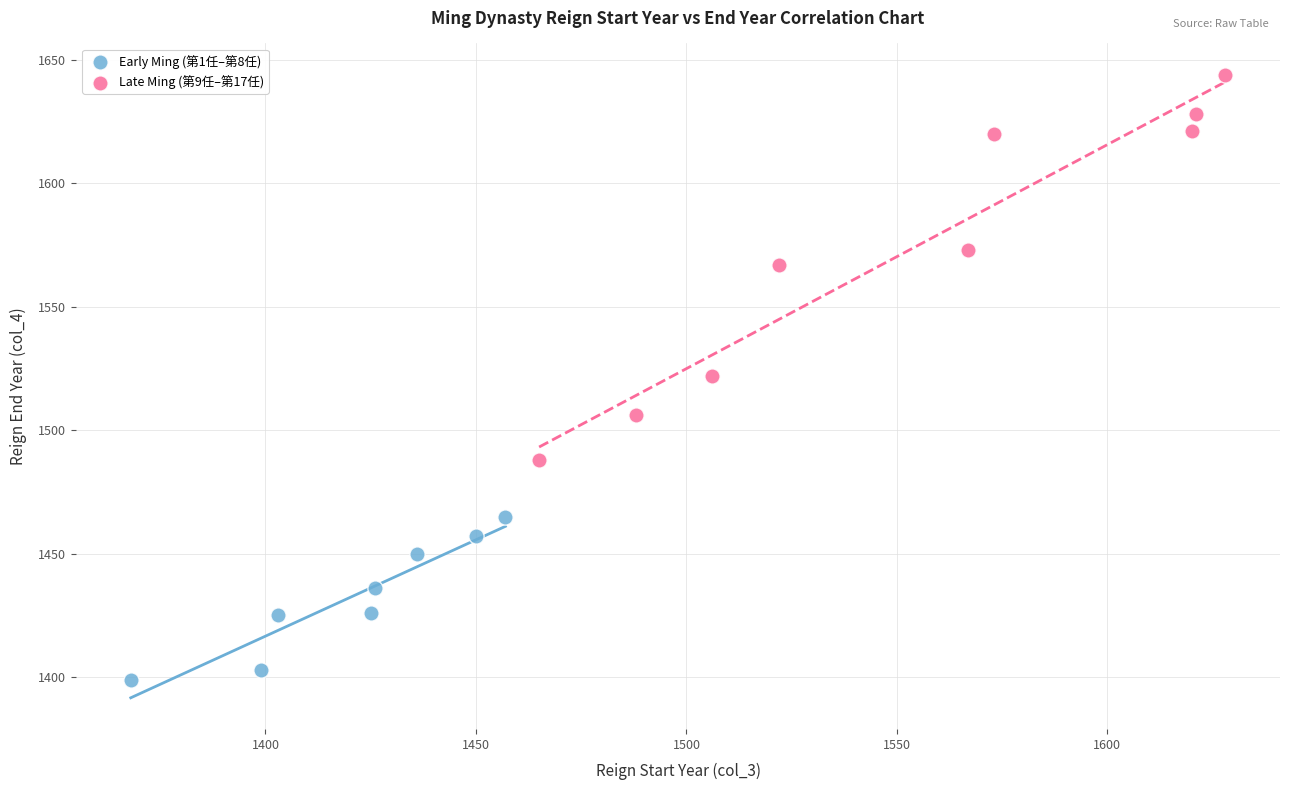

Which series has the widest spread of Y values?

Late Ming (第9任–第17任)